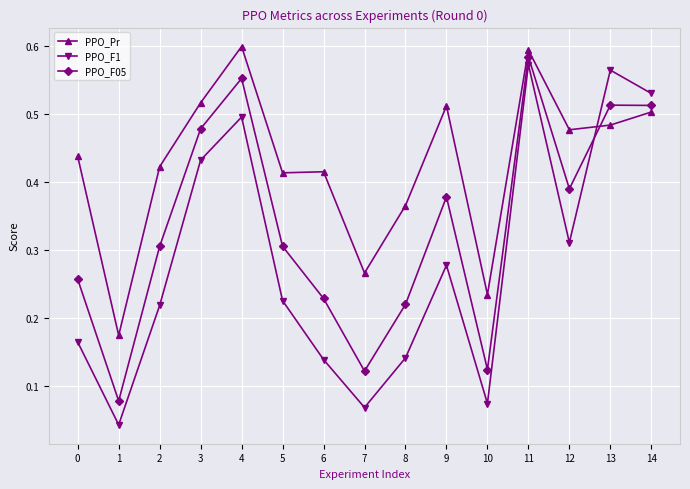

How many interior local valleys does the PPO_F05 series have?

4